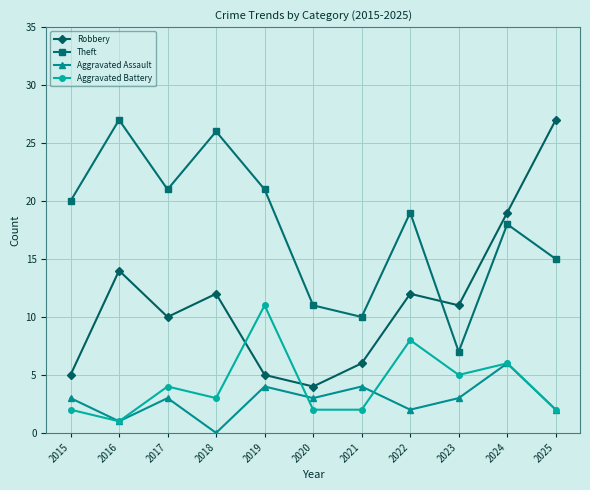

Reading right to left, list all the values displayed in this chart.

Robbery: 2025=27	2024=19	2023=11	2022=12	2021=6	2020=4	2019=5	2018=12	2017=10	2016=14	2015=5
Theft: 2025=15	2024=18	2023=7	2022=19	2021=10	2020=11	2019=21	2018=26	2017=21	2016=27	2015=20
Aggravated Assault: 2025=2	2024=6	2023=3	2022=2	2021=4	2020=3	2019=4	2018=0	2017=3	2016=1	2015=3
Aggravated Battery: 2025=2	2024=6	2023=5	2022=8	2021=2	2020=2	2019=11	2018=3	2017=4	2016=1	2015=2